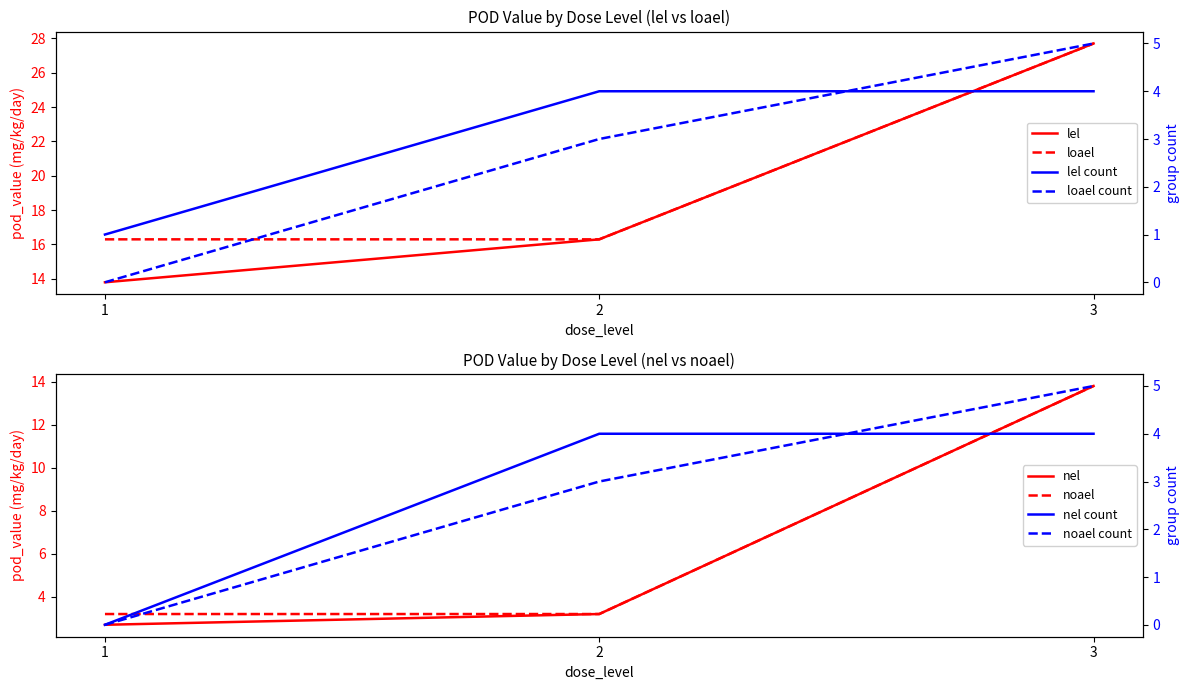

List the labels in order of nel value, largest first.

3, 2, 1